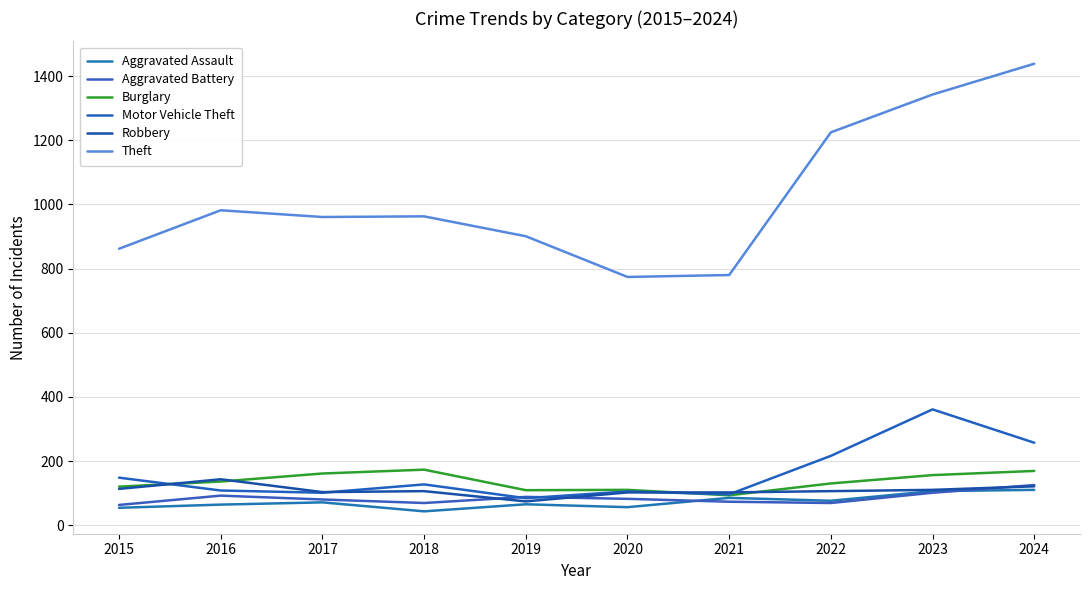

What is the value of the Burglary point at the 4th from the left?

173